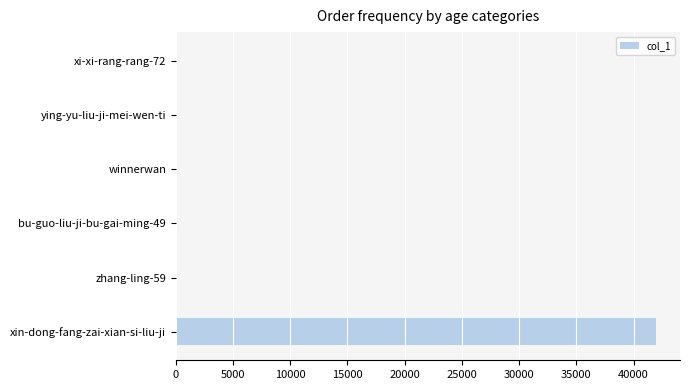

The chart shows a value of 41960 at xin-dong-fang-zai-xian-si-liu-ji. True or false?

True